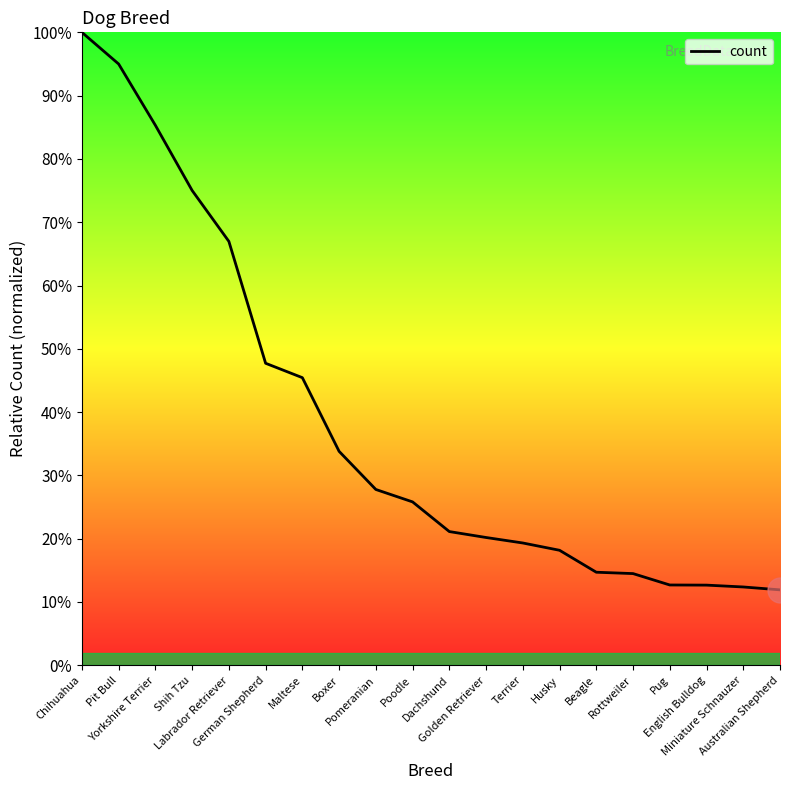

Where does the data first go above 25?

Chihuahua